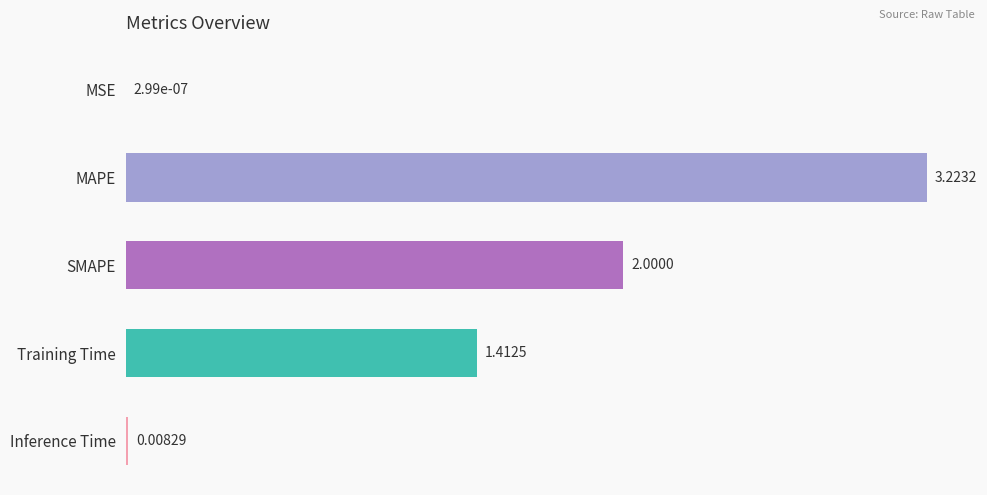

What is the sum of all values?

6.6